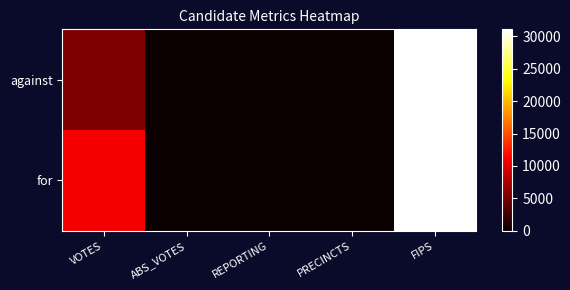

Which has a higher value, FIPS or VOTES?

FIPS